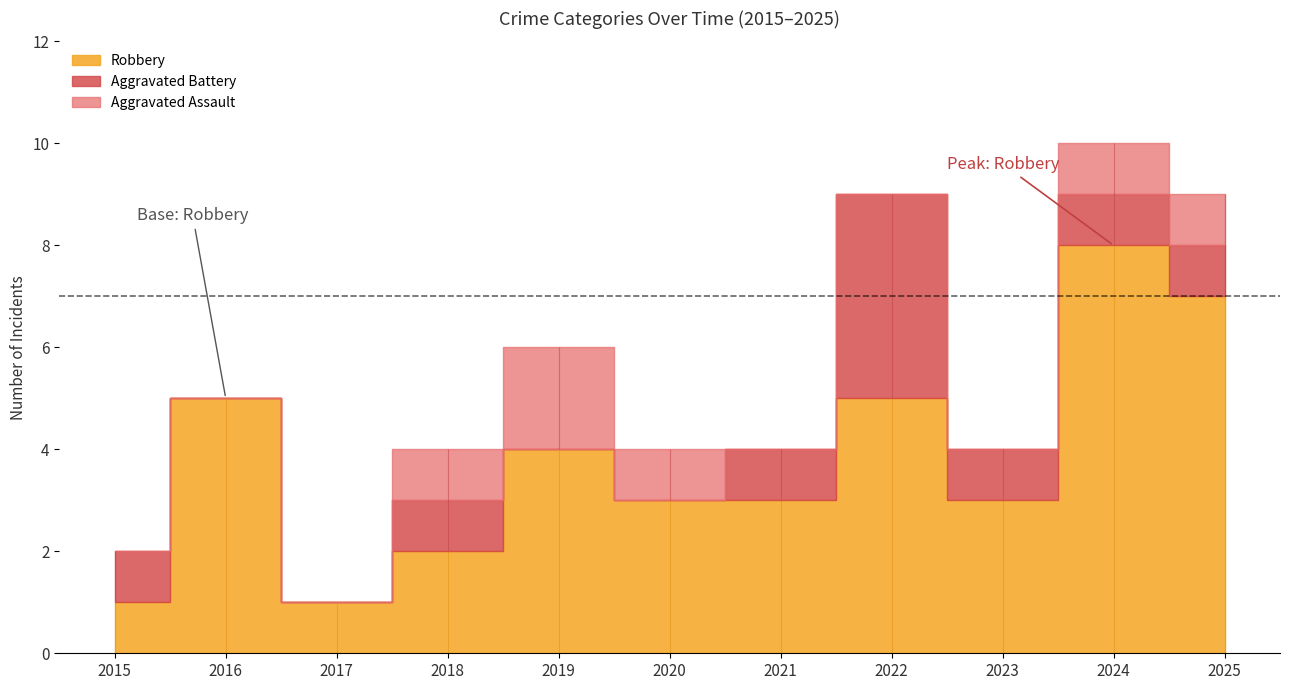

The value of Aggravated Assault at 2025 is 1. True or false?

False